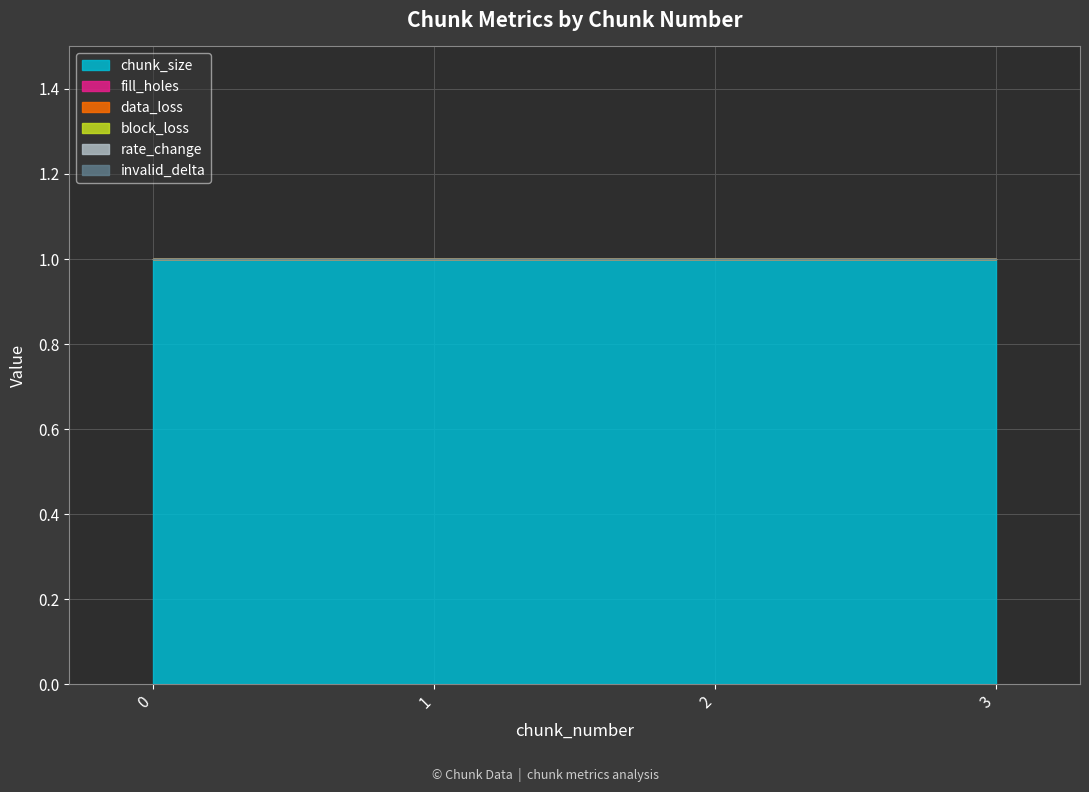

Reading left to right, extract all data points from this chart.

chunk_size: 0=1	1=1	2=1	3=1
fill_holes: 0=0	1=0	2=0	3=0
data_loss: 0=0	1=0	2=0	3=0
block_loss: 0=0	1=0	2=0	3=0
rate_change: 0=0	1=0	2=0	3=0
invalid_delta: 0=0	1=0	2=0	3=0